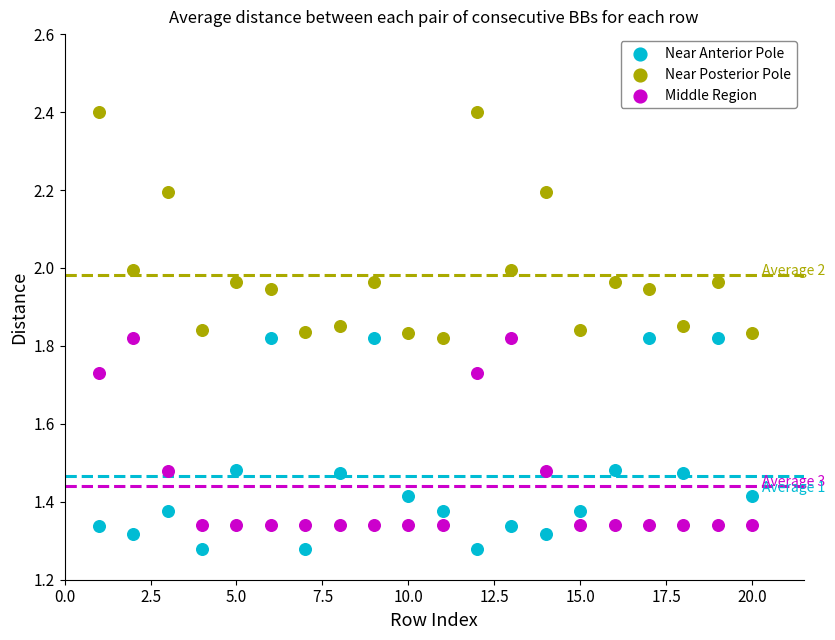

What are all the series names shown in the legend?

Near Anterior Pole, Near Posterior Pole, Middle Region